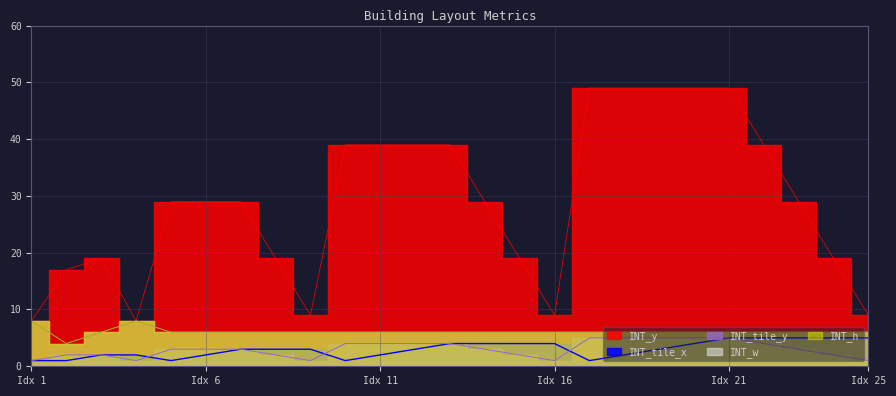

What is the difference between the highest and lowest values at 20?

45